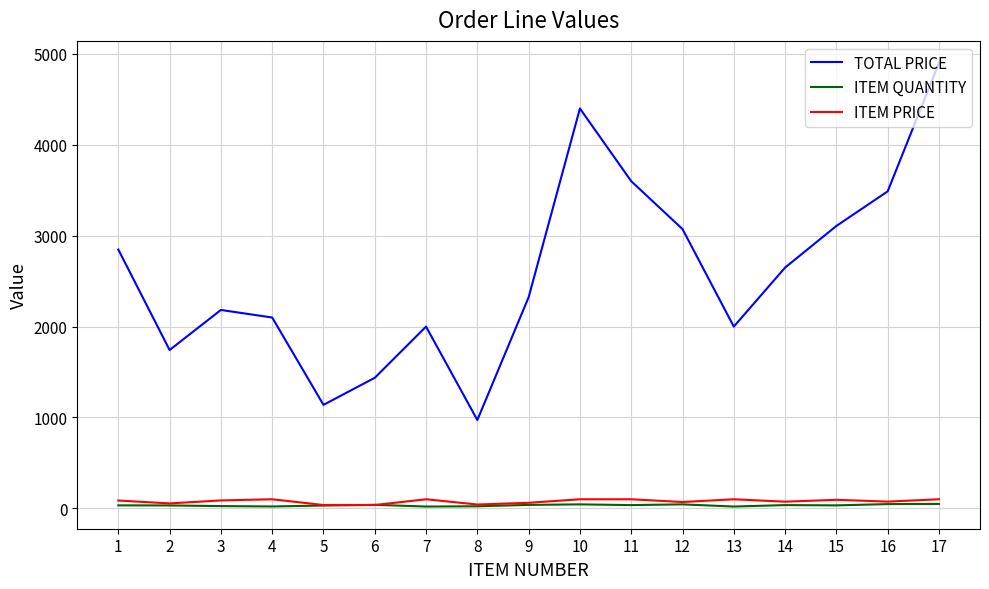

What is the difference between the highest and lowest values at 17?

4851.0